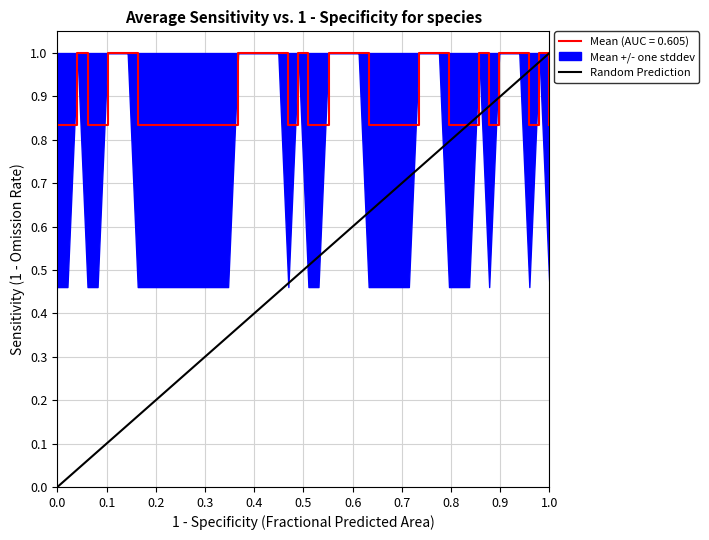

Which category has the highest value across all series?

1.0